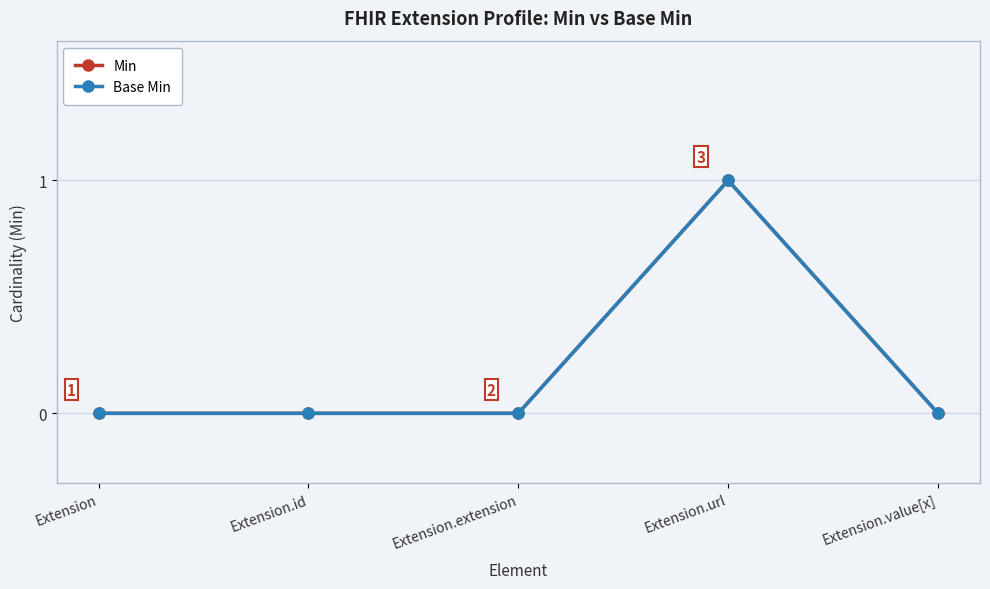

Reading left to right, list all the values displayed in this chart.

Min: 0	0	0	1	0
Base Min: 0	0	0	1	0